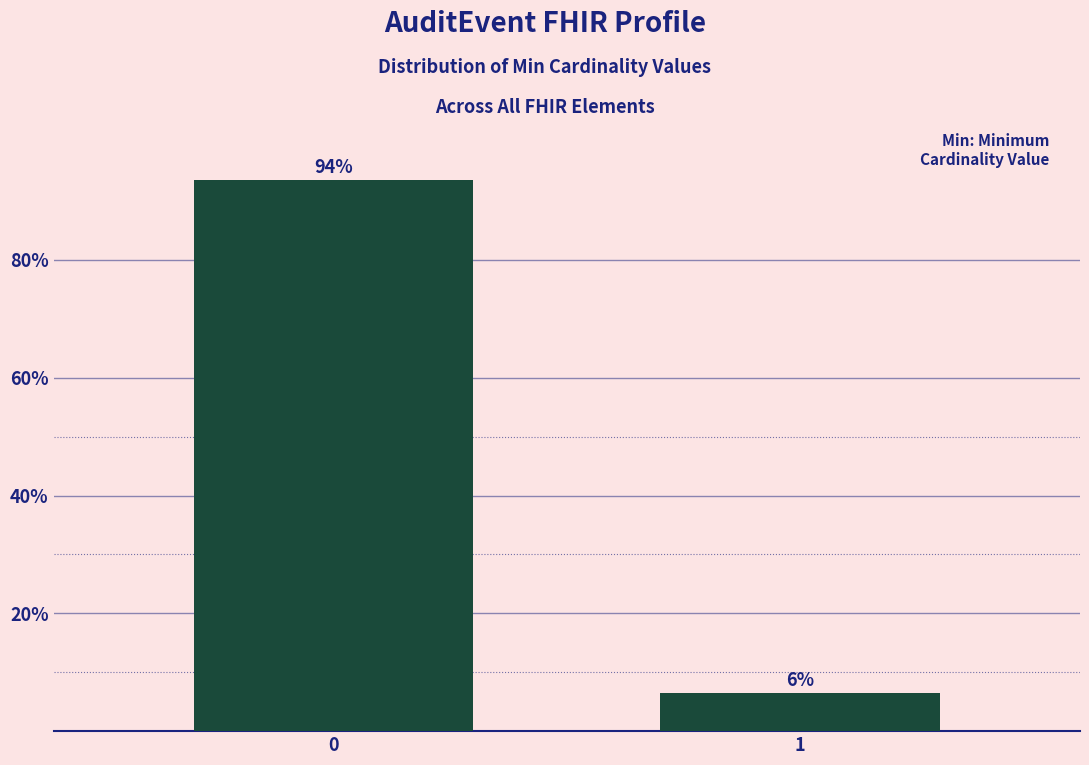

What is the value of the 1st bar from the left?

93.5